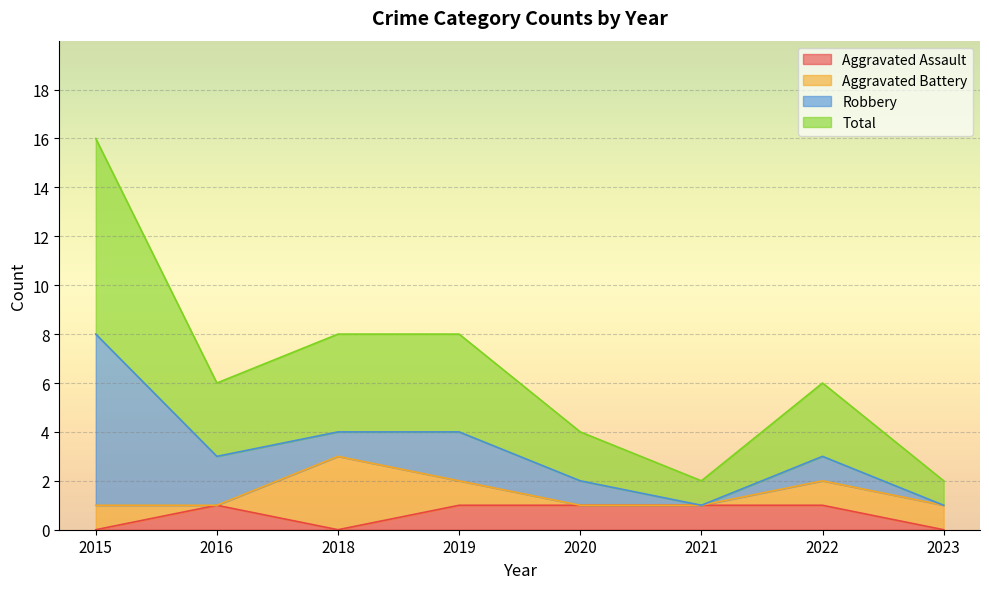

What is the highest value of the Aggravated Assault series?

1